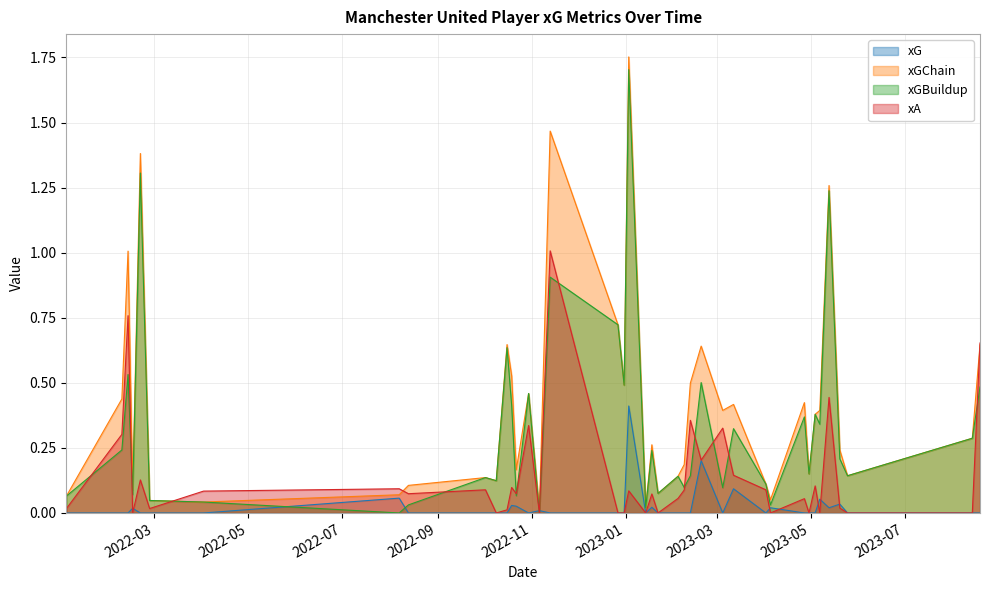

Is the value of xGBuildup at 2022-08-07 greater than the value of xG at 2022-10-22?

No